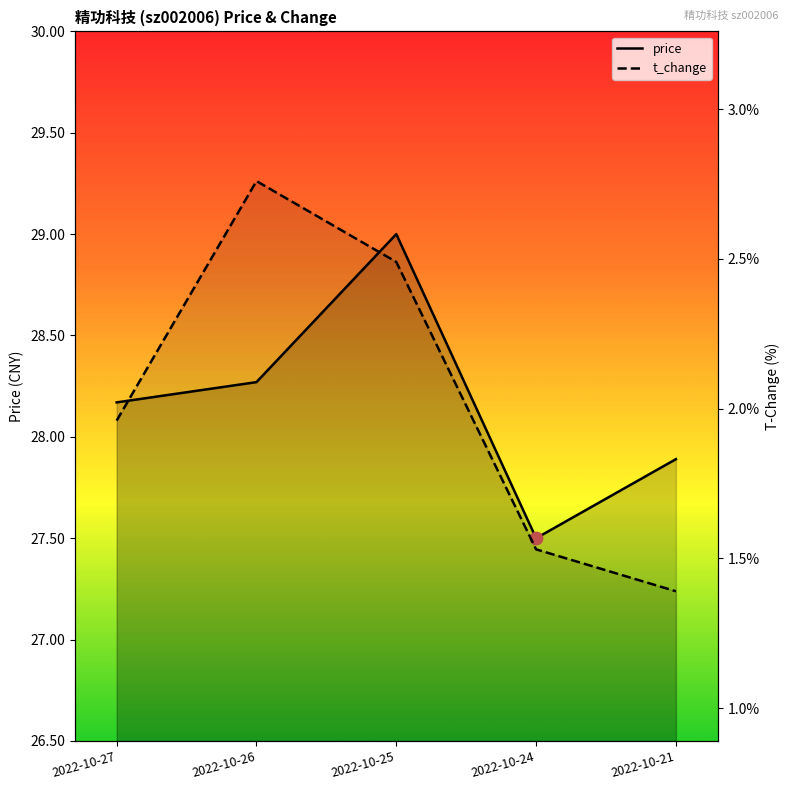

Which series has the largest Y range (max minus min)?

price